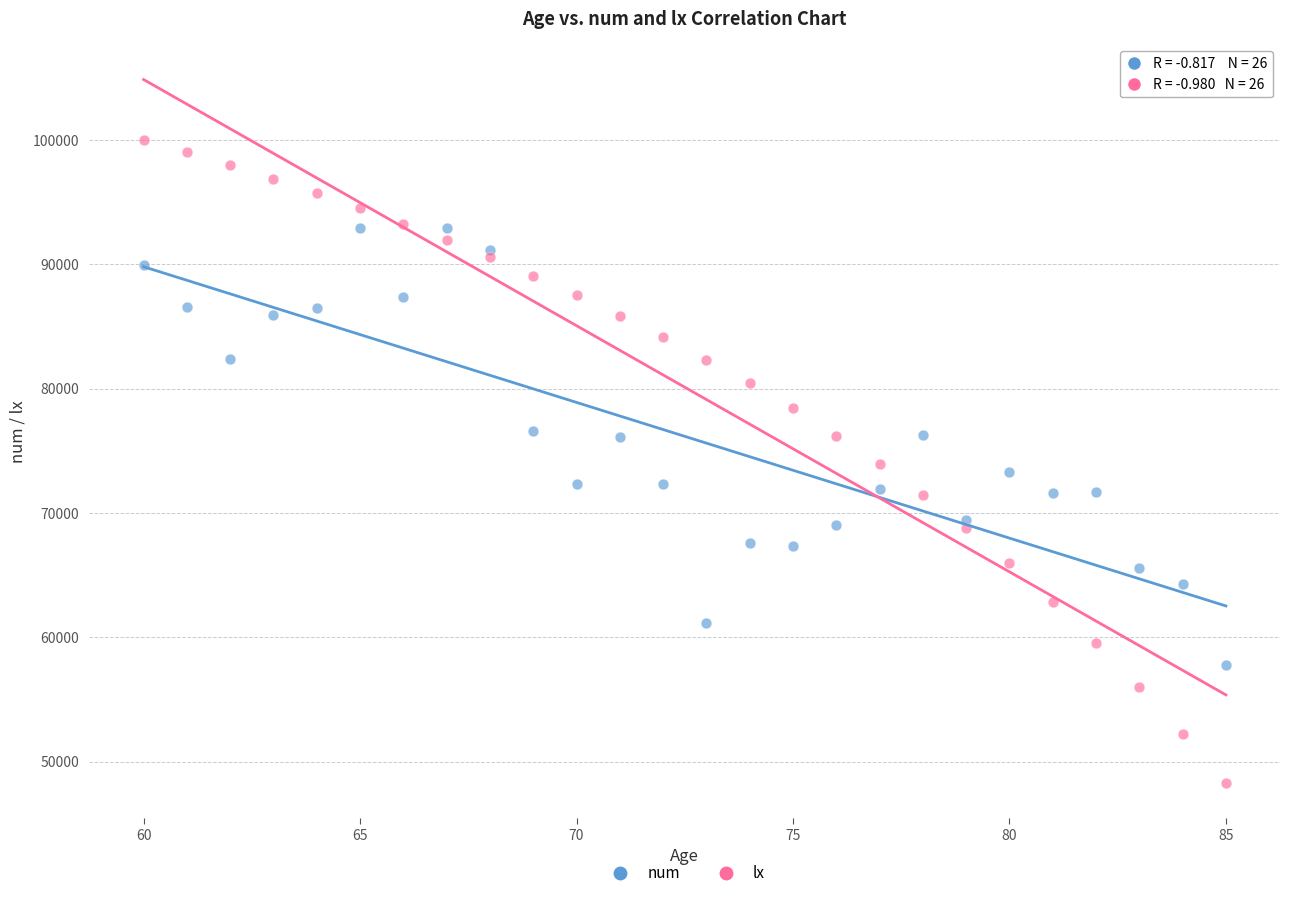

Which series has the largest Y range (max minus min)?

lx